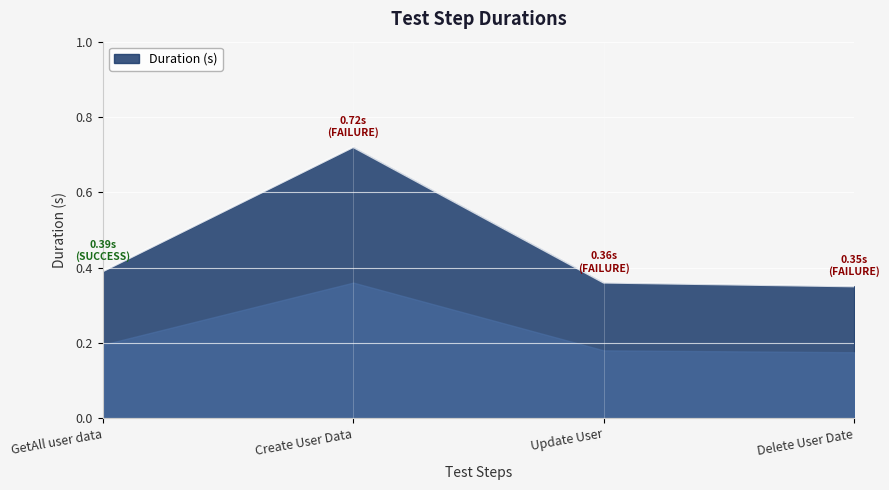

Where is the first local maximum?

Create User Data